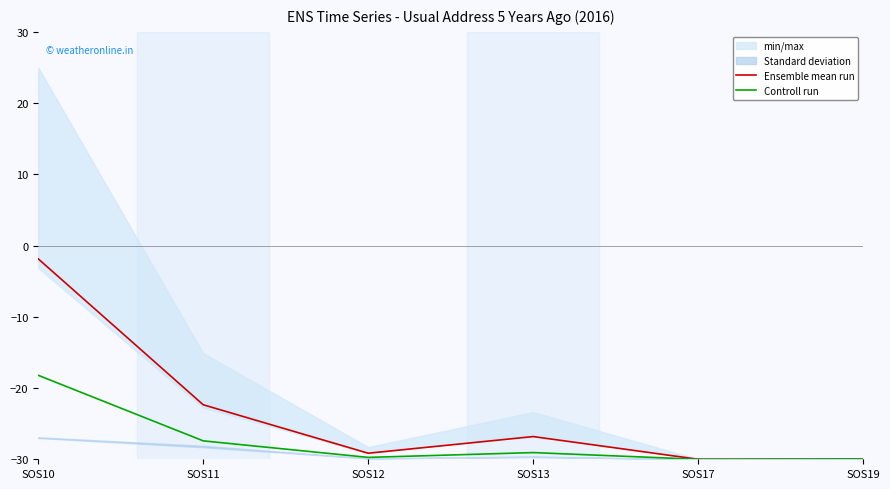

At which label is Ensemble mean run closest to -15?

SOS11